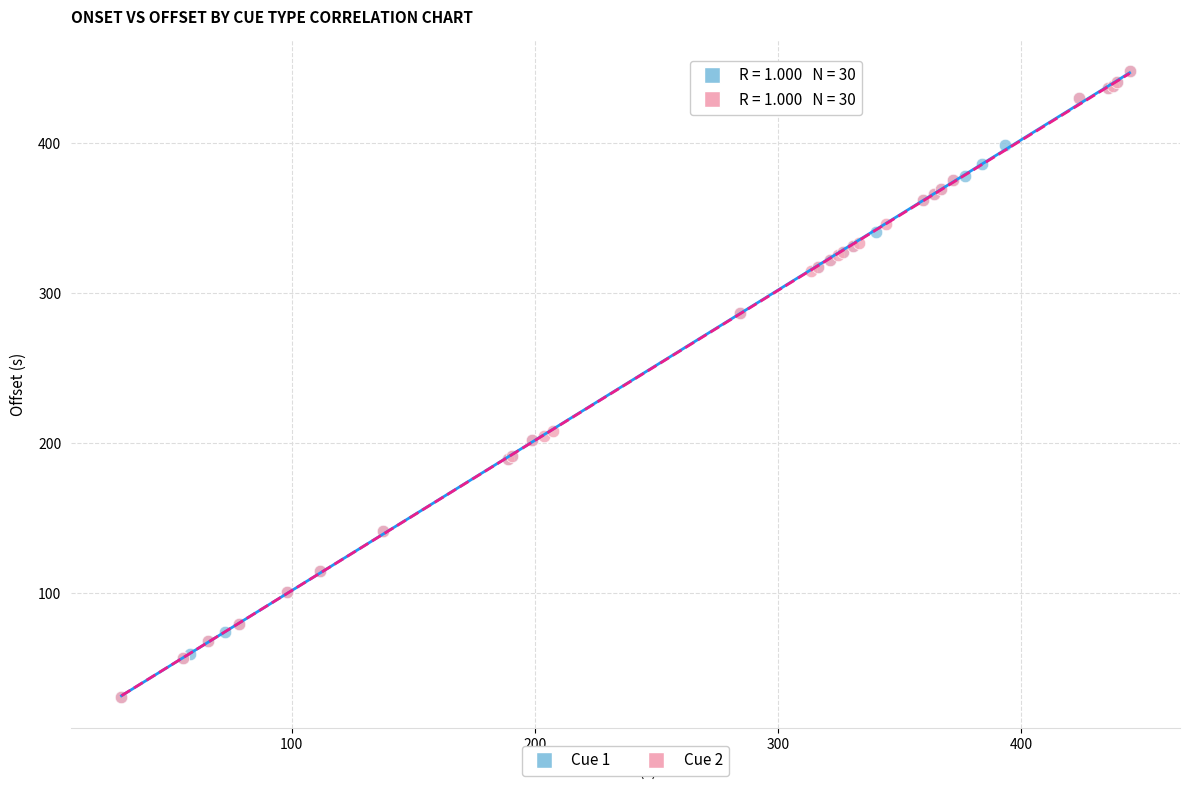

What are all the series names shown in the legend?

Cue 1, Cue 2